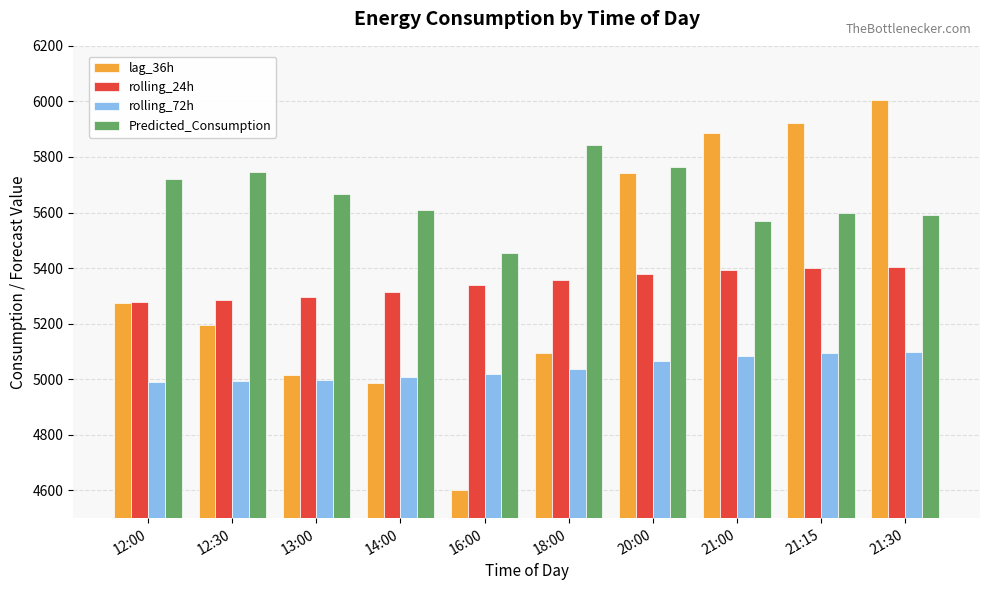

What is the greatest value displayed?

6004.0